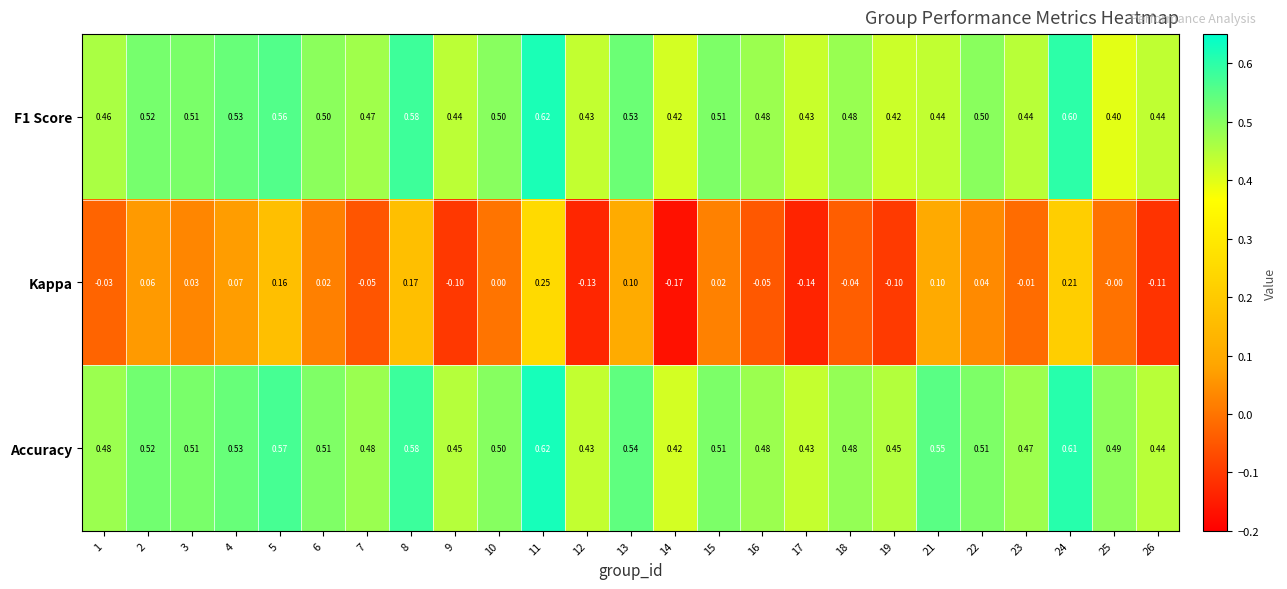

Which series has the largest total across all categories?

Accuracy